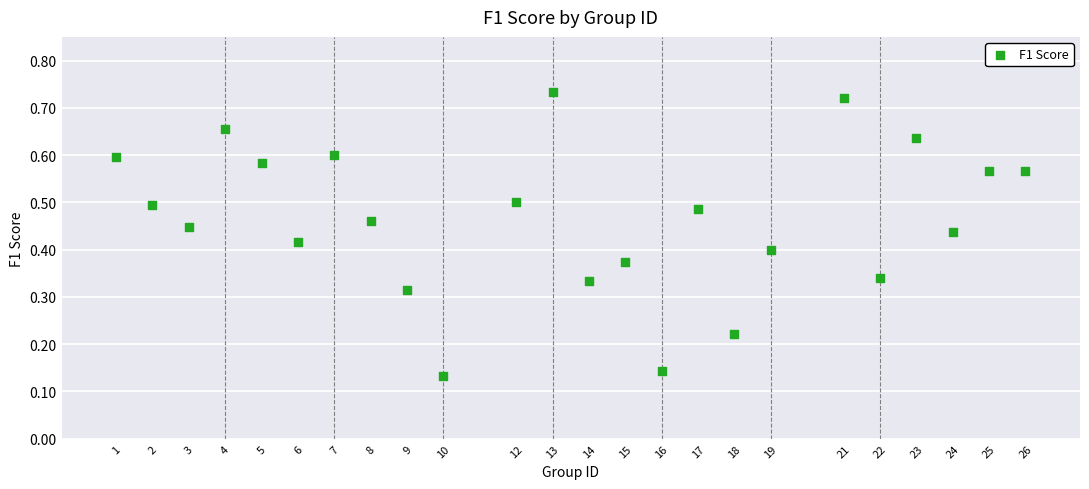

What is the range of X values (max minus min)?

25.0